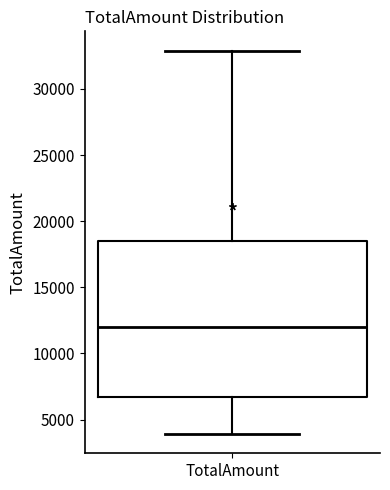

Read this box plot against the y-axis: the position of the median line, the range covered by the box, and the ends of both whiskers. The values are not printed on the chart, so give them approximately, as read against the axis.

median 12000, box 6500 to 18500, whiskers 4000 to 33000